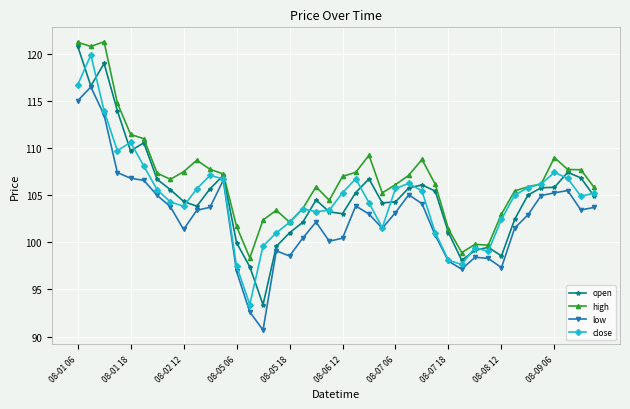

True or false: low has more than 1 points higher than both neighbors.

True